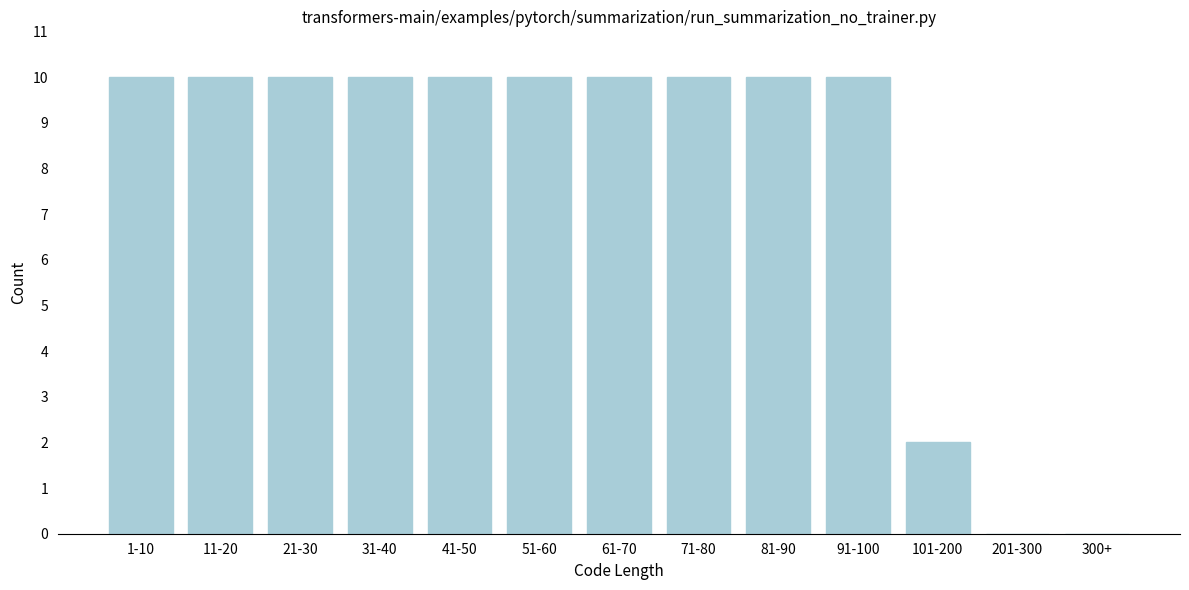

Reading right to left, transcribe all the data shown in this chart.

300+=0	201-300=0	101-200=2	91-100=10	81-90=10	71-80=10	61-70=10	51-60=10	41-50=10	31-40=10	21-30=10	11-20=10	1-10=10